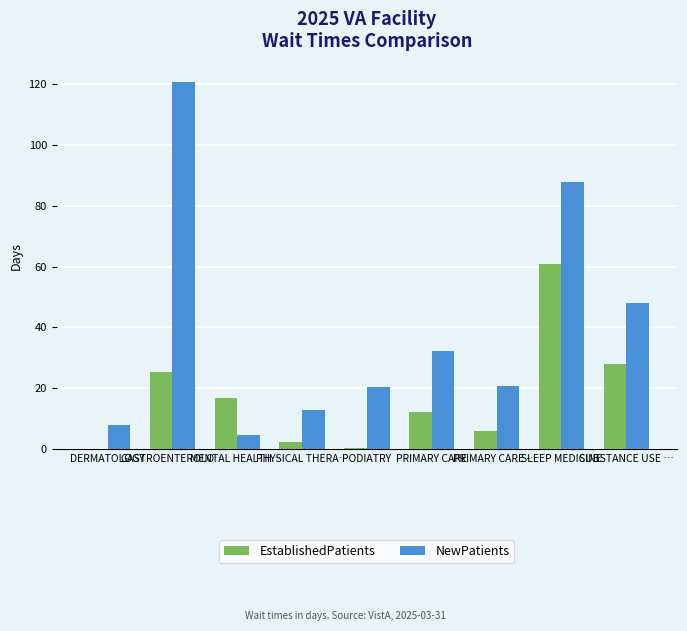

What are all the series names shown in the legend?

EstablishedPatients, NewPatients